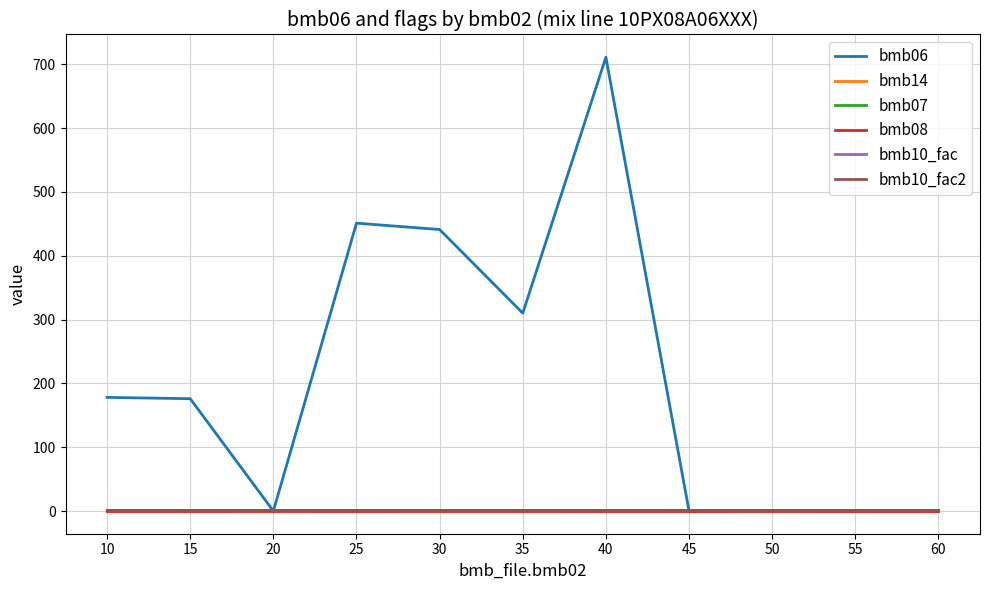

Is this an area chart (filled region under the line)?

No